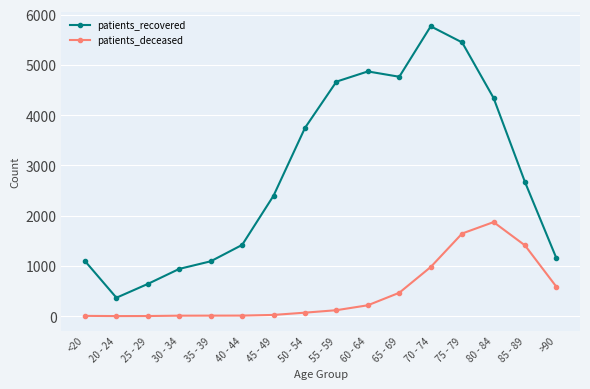

List the series in order of their peak value, lowest first.

patients_deceased, patients_recovered